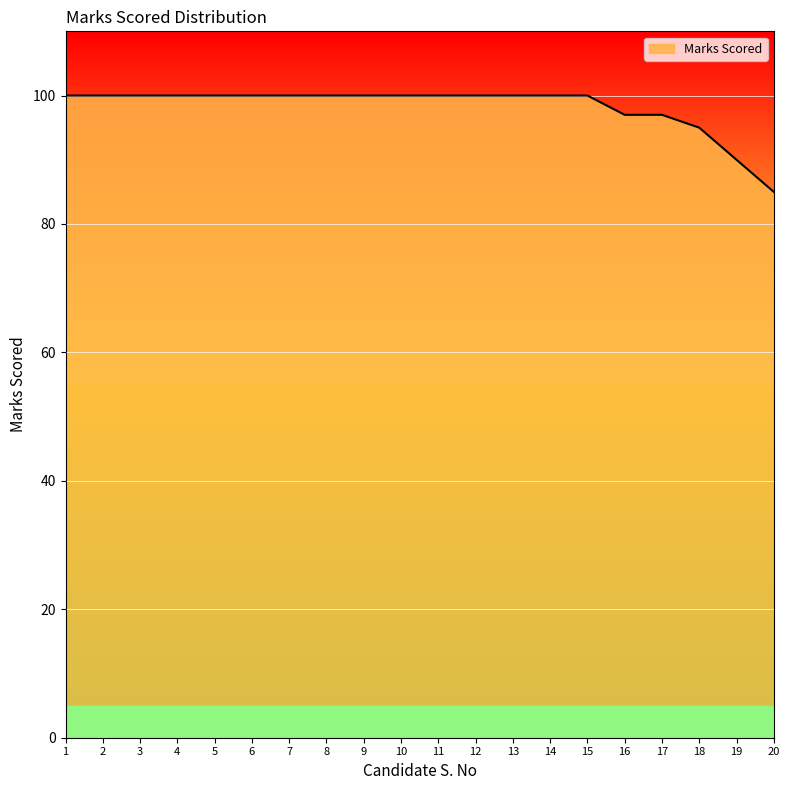

What is the maximum value shown in the chart?

100